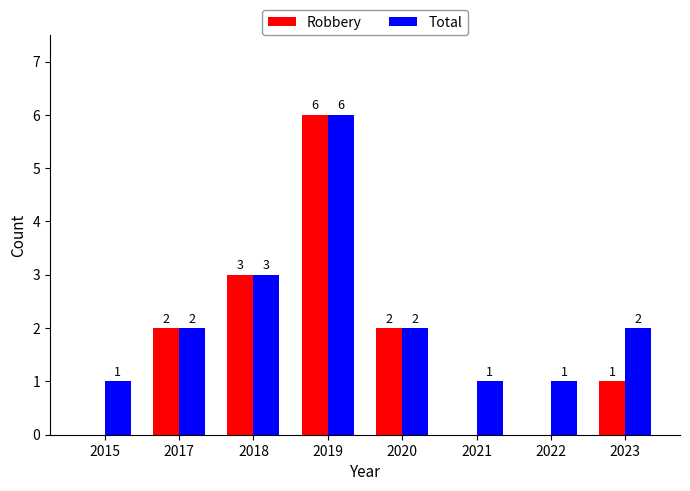

Count the number of data series in this chart.

2